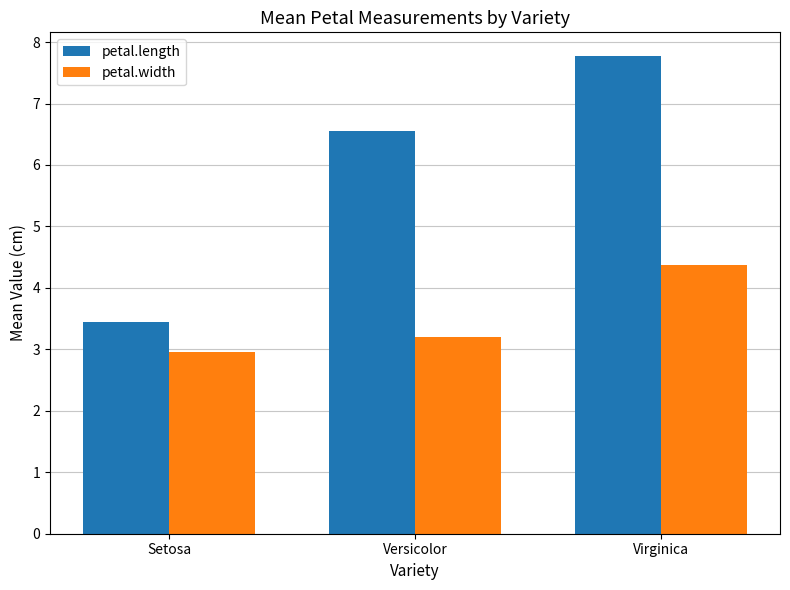

At how many categories does at least one series exceed 2?

3